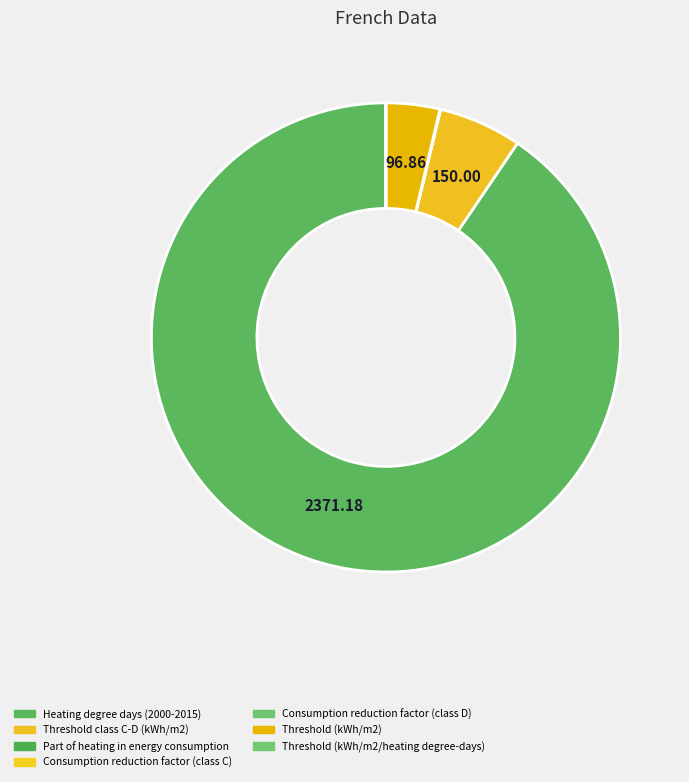

Is Heating degree days (2000-2015) the majority of the pie?

Yes